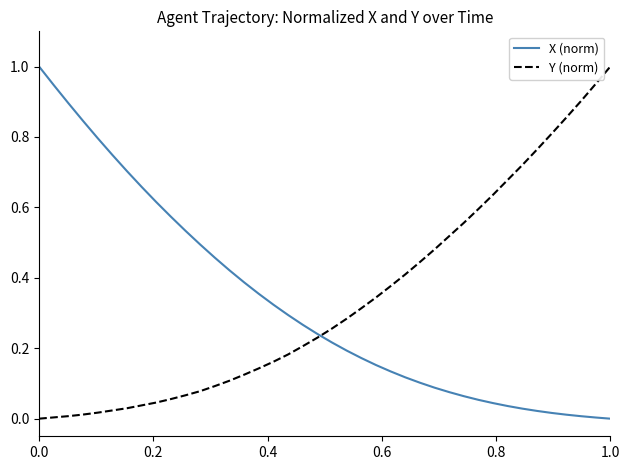

How many lines are shown in the chart?

2